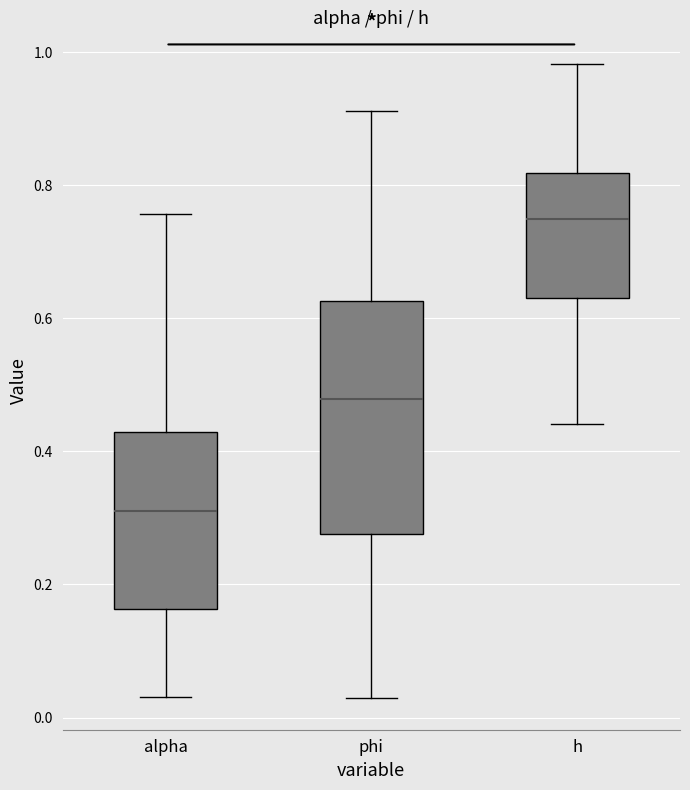

Where does the lower whisker of the box for h end on the y-axis? The values are not printed on the chart, so give them approximately, as read against the axis.

0.44